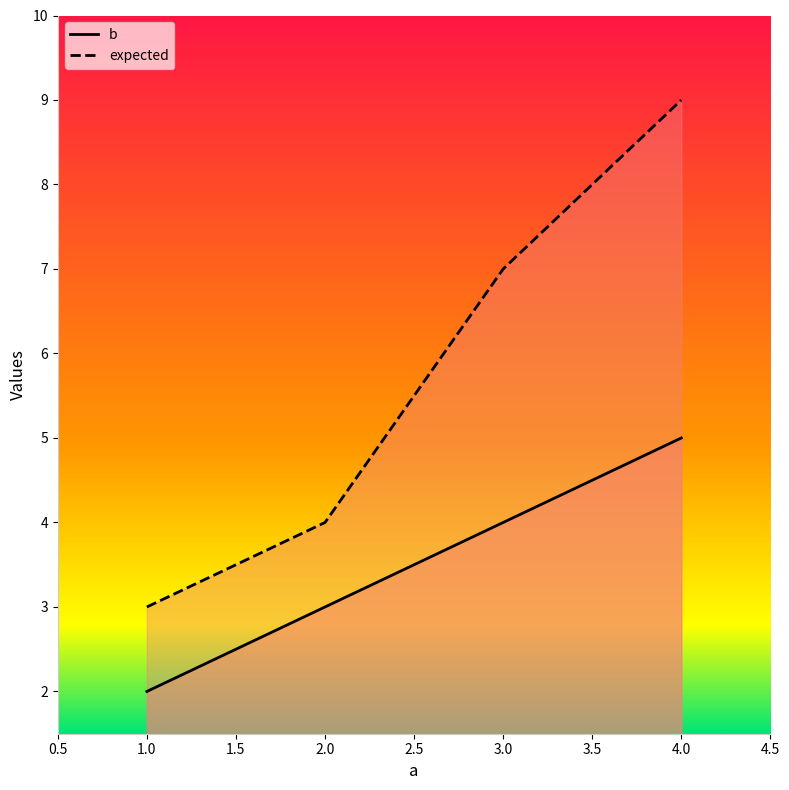

What is the value of the b point at the 1st from the left?

2